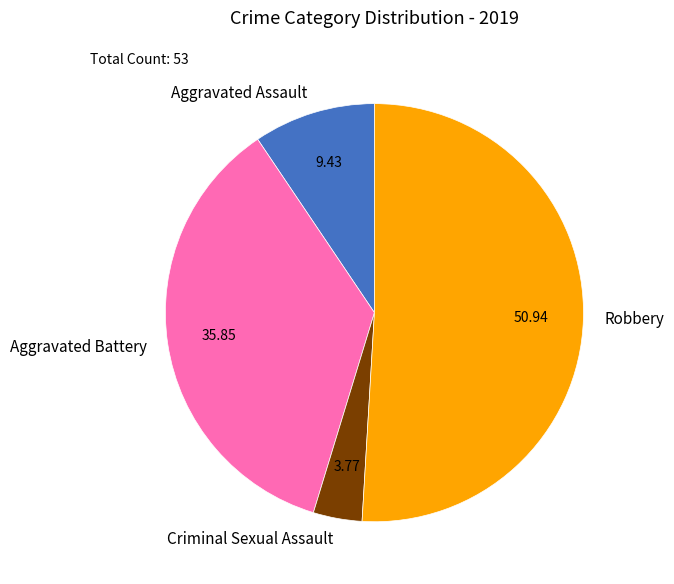

What is the largest slice in the pie chart?

Robbery